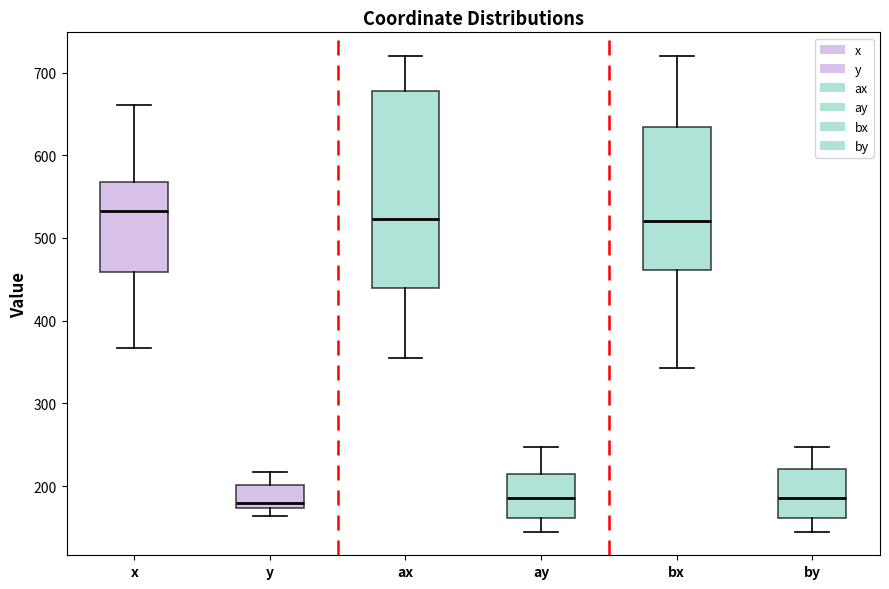

Where does the lower whisker of the box for x end on the y-axis? The values are not printed on the chart, so give them approximately, as read against the axis.

370